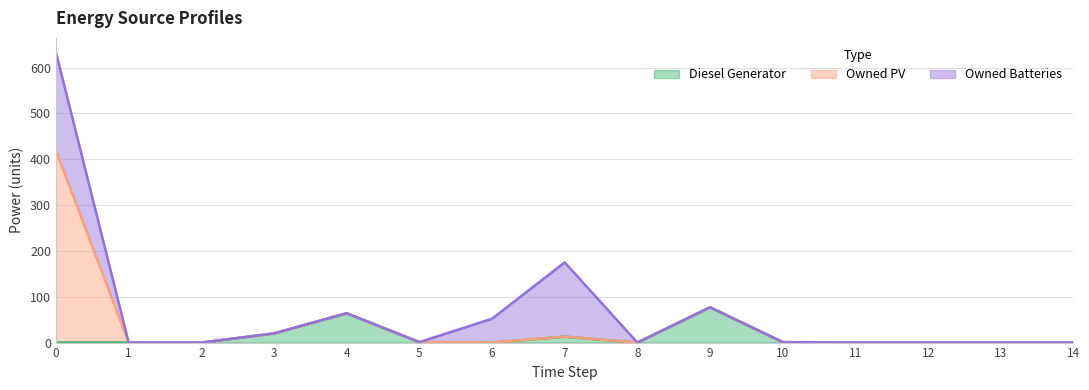

At how many categories does at least one series exceed 394?

1